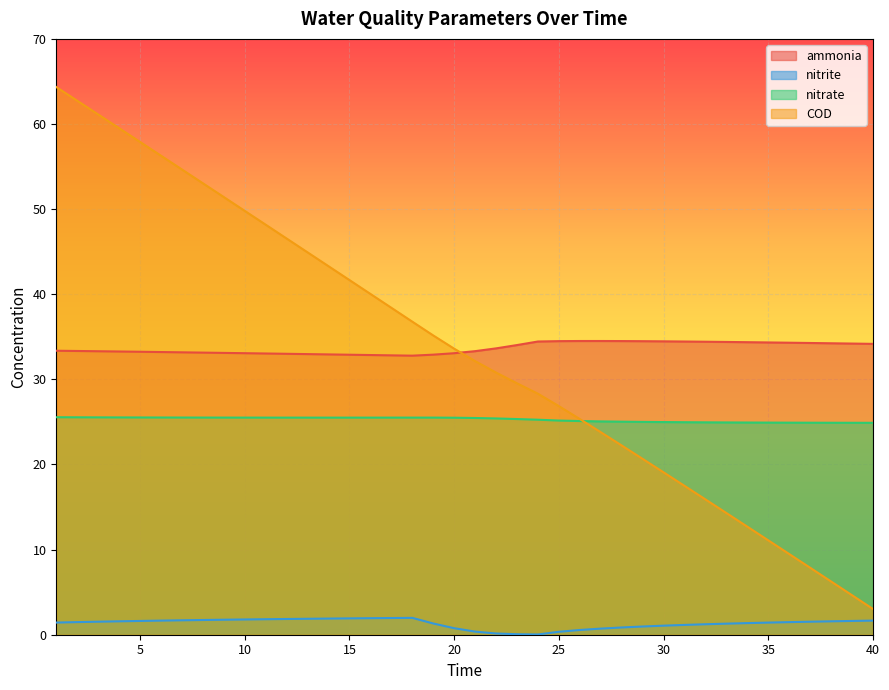

How many times do COD and nitrate cross each other?

1